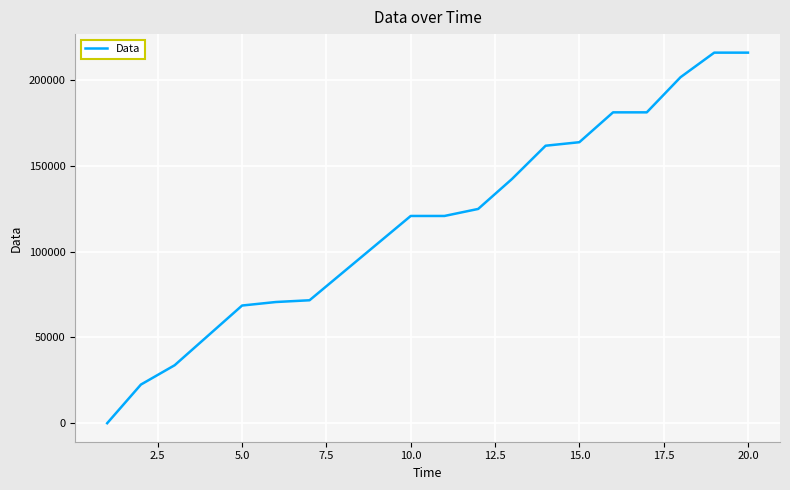

What is the greatest value displayed?

216064